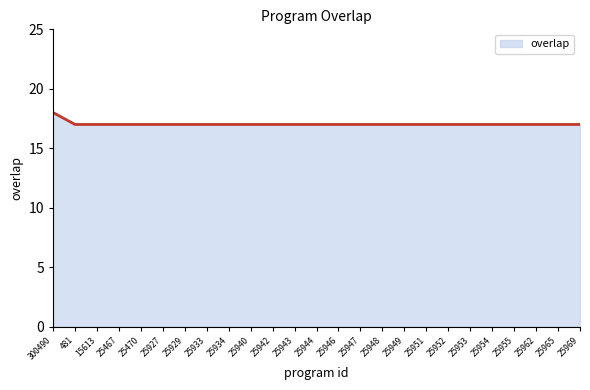

Reading right to left, transcribe all the data shown in this chart.

17	17	17	17	17	17	17	17	17	17	17	17	17	17	17	17	17	17	17	17	17	17	17	17	18